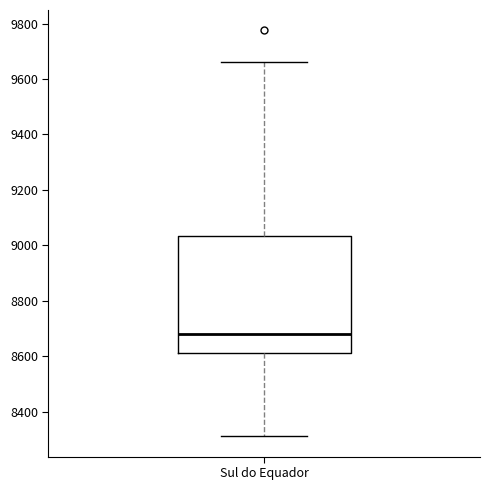

Where does the median line of the box for Sul do Equador sit on the y-axis? The values are not printed on the chart, so give them approximately, as read against the axis.

8680